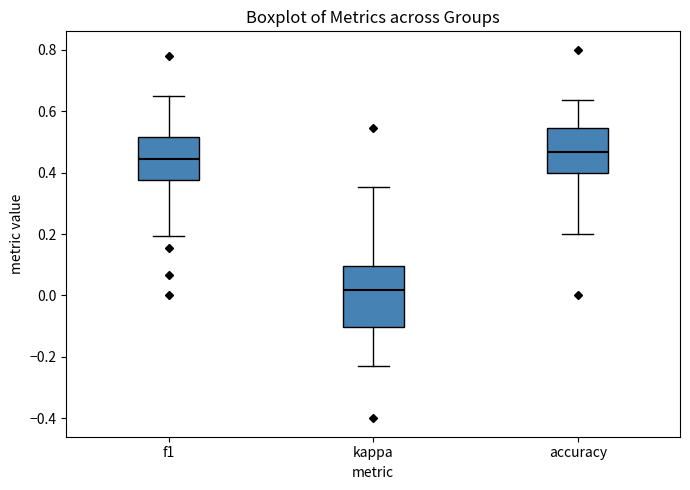

Reading left to right, read every box against the y-axis: the position of its median line, the range the box covers, and the ends of its whiskers. The values are not printed on the chart, so give them approximately, as read against the axis.

f1: median 0.44, box 0.38 to 0.52, whiskers 0.20 to 0.64
kappa: median 0.02, box -0.10 to 0.10, whiskers -0.24 to 0.36
accuracy: median 0.46, box 0.40 to 0.54, whiskers 0.20 to 0.64